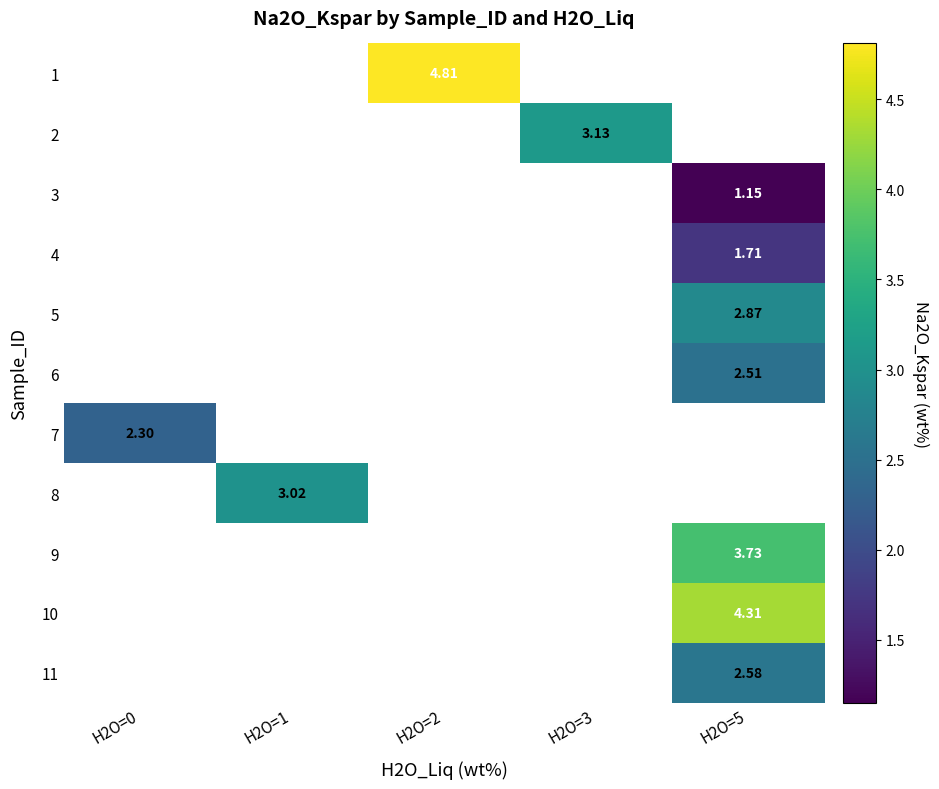

How many positive values does the 1 series have?

1